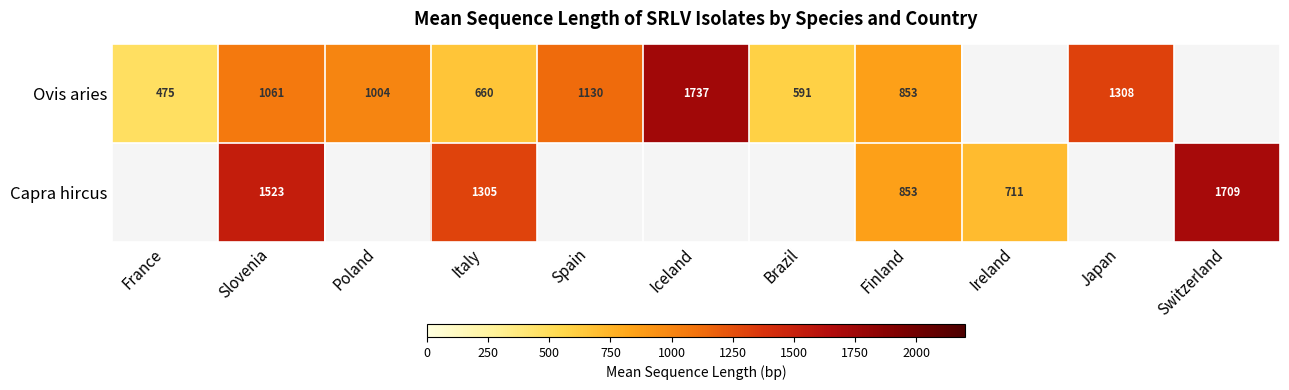

At Italy, list the series in order from largest to smallest.

Capra hircus, Ovis aries